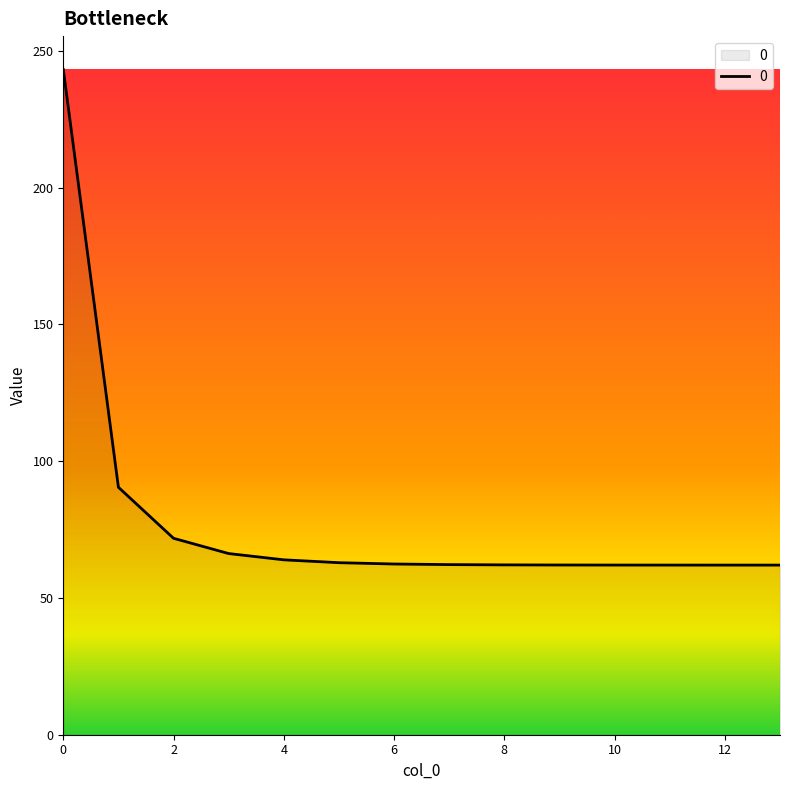

Count the number of data series in this chart.

1